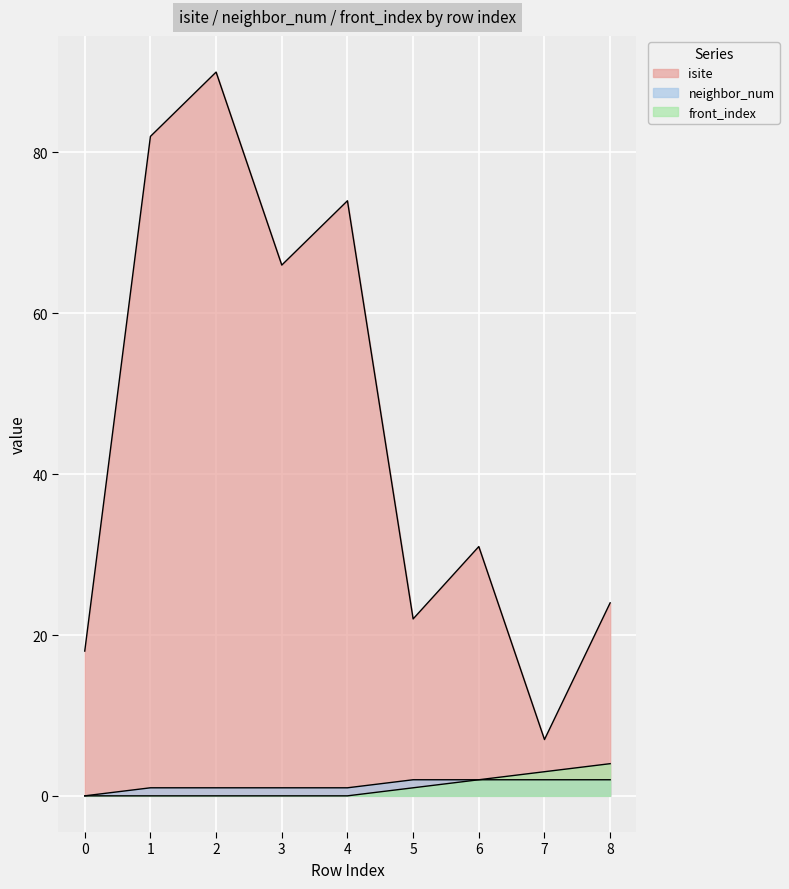

How many lines are shown in the chart?

3